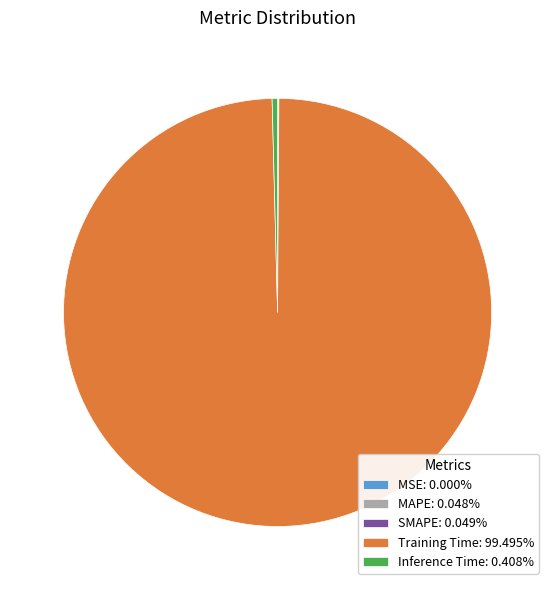

Which slice represents more than half of the pie?

Training Time